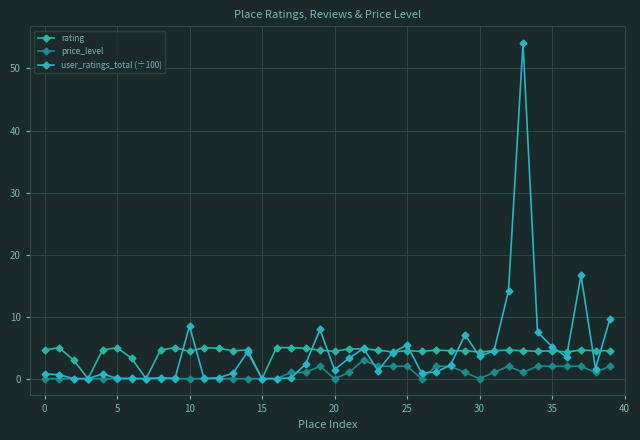

How many lines are shown in the chart?

3